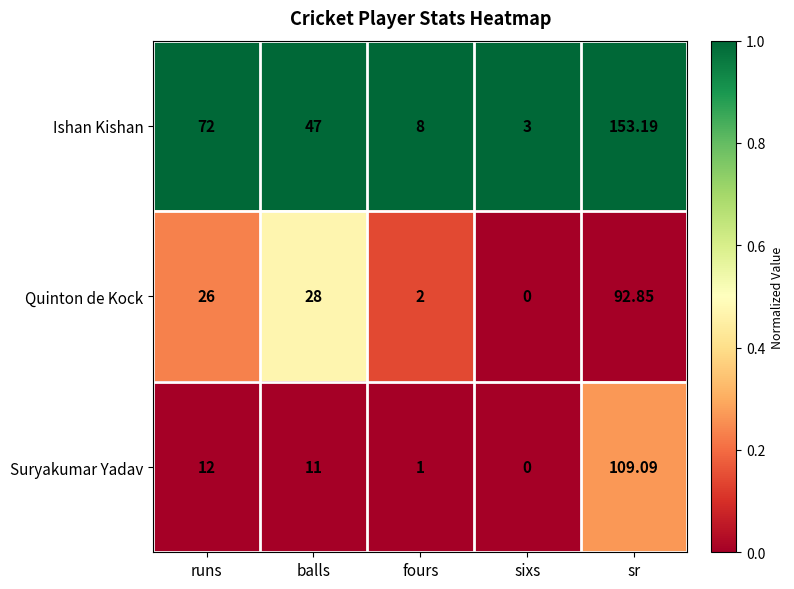

List the labels in order of Suryakumar Yadav value, smallest first.

sixs, fours, balls, runs, sr